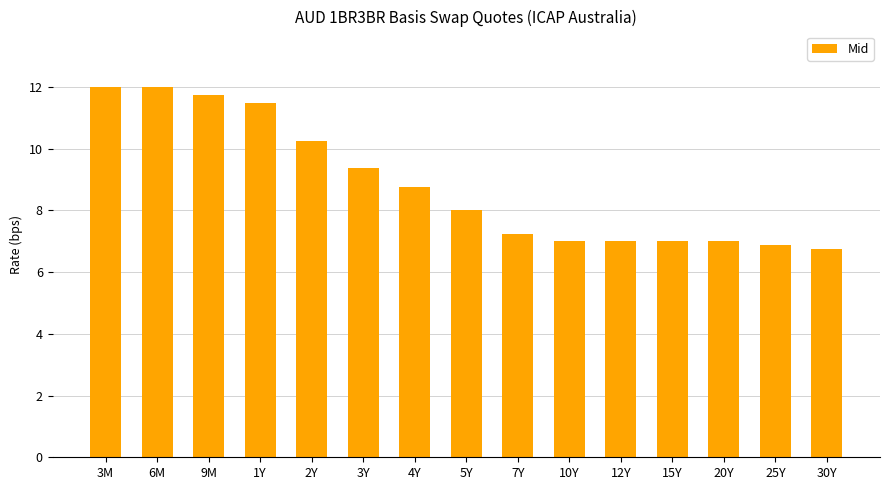

Are the bars horizontal?

No